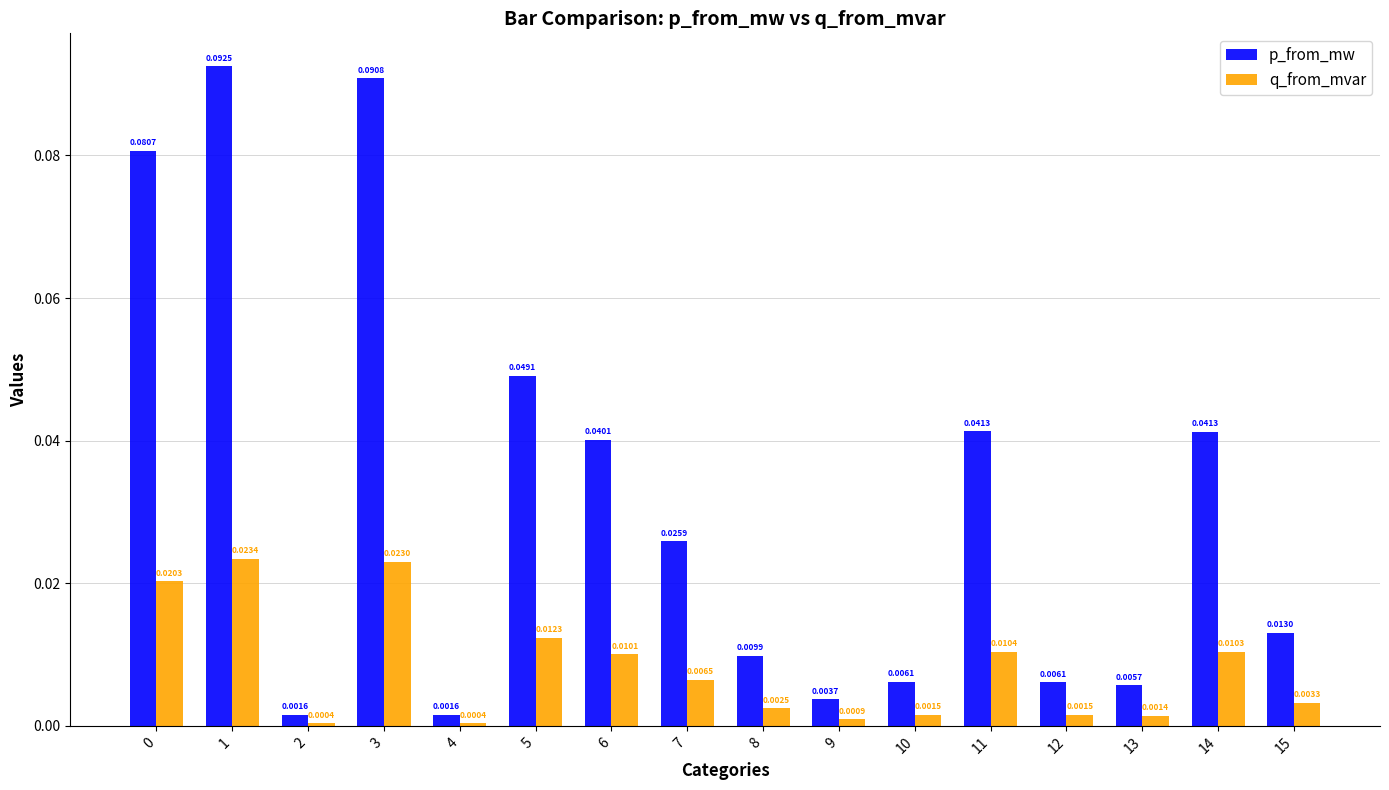

At which category is the sum across all series the highest?

1